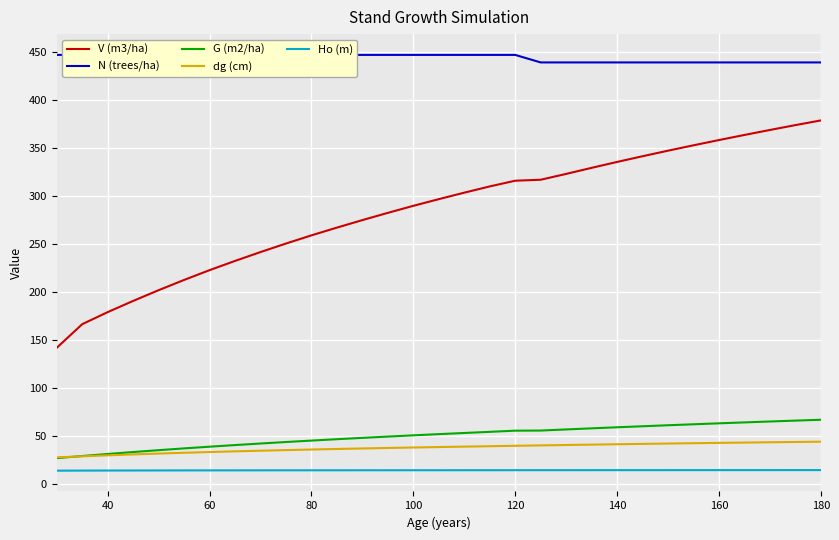

True or false: Ho (m) and V (m3/ha) cross at least once.

False